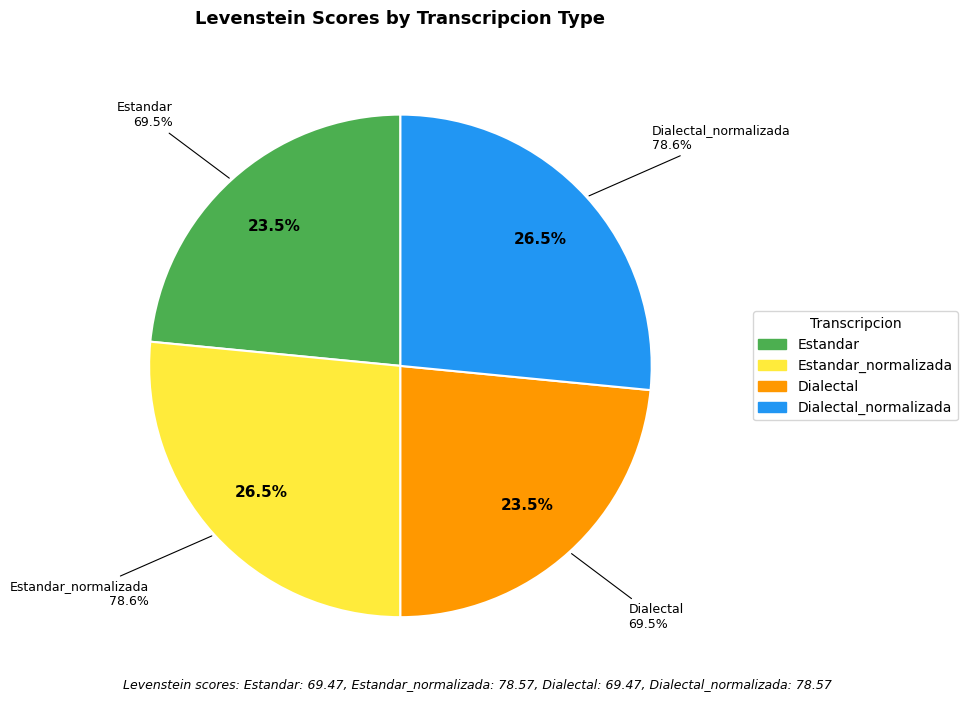

Does Estandar account for over 50% of the chart?

No